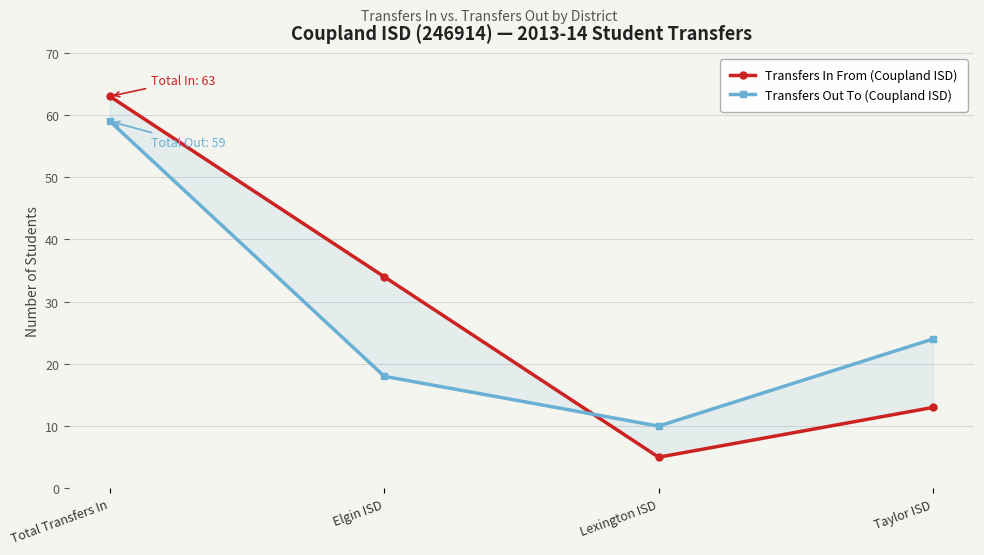

What is the spread (max minus min) of values at Lexington ISD?

5